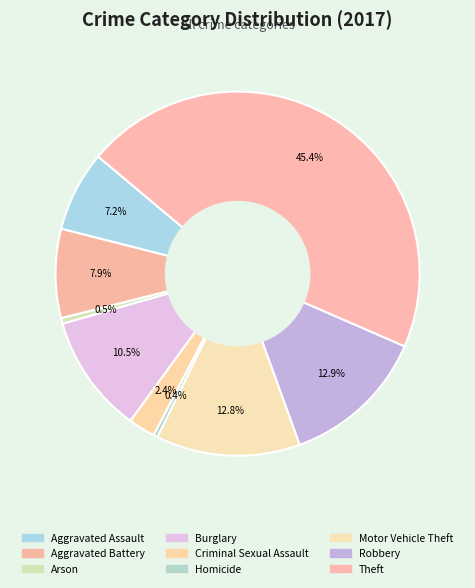

How many segments does this pie chart have?

9